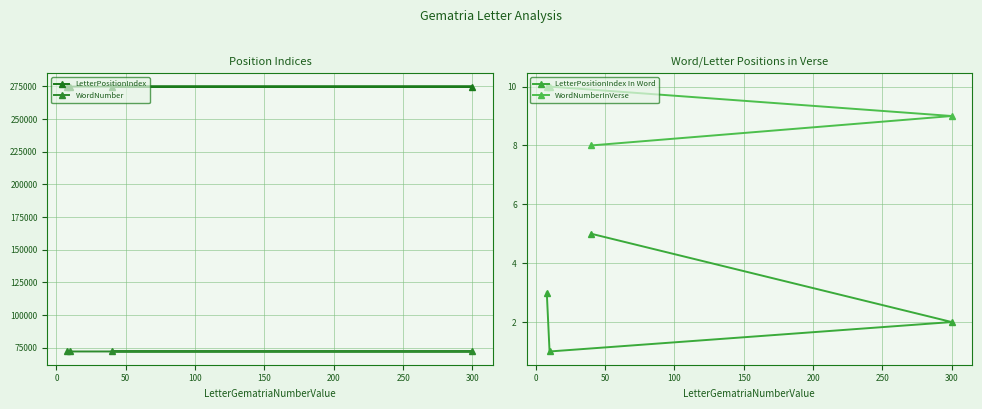

What is the greatest value displayed?

274899